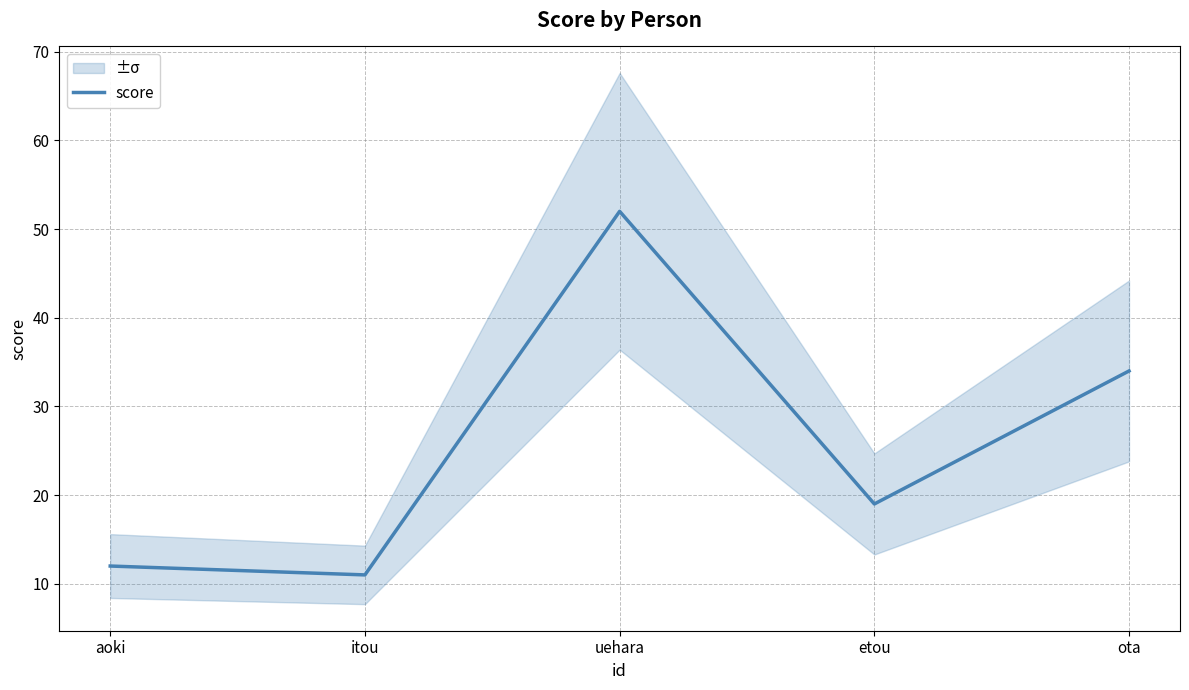

What is the average value?

26